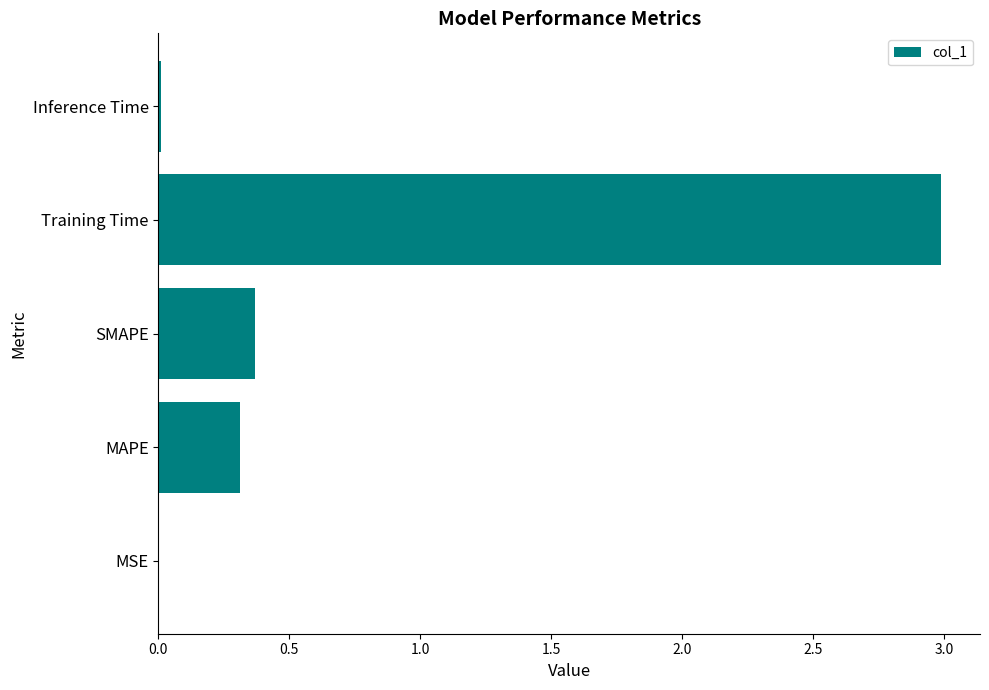

Which label corresponds to the largest value in the chart?

Training Time